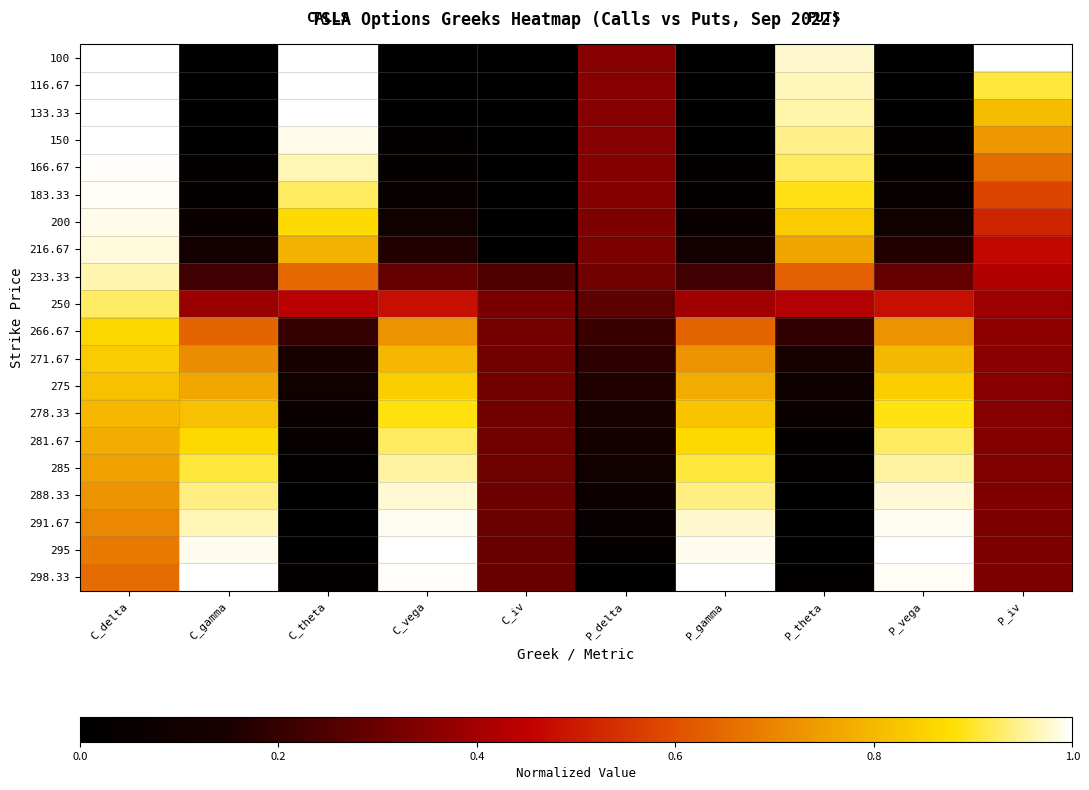

Reading left to right, list all the values displayed in this chart.

100: C_delta=1.0	C_gamma=0.0	C_theta=1.0	C_vega=0.0	C_iv=0.0	P_delta=0.3	P_gamma=0.0	P_theta=1.0	P_vega=0.0	P_iv=1.0
116.67: C_delta=1.0	C_gamma=0.0	C_theta=1.0	C_vega=0.0	C_iv=0.0	P_delta=0.3	P_gamma=0.0	P_theta=1.0	P_vega=0.0	P_iv=0.9
133.33: C_delta=1.0	C_gamma=0.0	C_theta=1.0	C_vega=0.0	C_iv=0.0	P_delta=0.3	P_gamma=0.0	P_theta=1.0	P_vega=0.0	P_iv=0.8
150: C_delta=1.0	C_gamma=0.0	C_theta=1.0	C_vega=0.0	C_iv=0.0	P_delta=0.3	P_gamma=0.0	P_theta=0.9	P_vega=0.0	P_iv=0.7
166.67: C_delta=1.0	C_gamma=0.0	C_theta=1.0	C_vega=0.0	C_iv=0.0	P_delta=0.3	P_gamma=0.0	P_theta=0.9	P_vega=0.0	P_iv=0.7
183.33: C_delta=1.0	C_gamma=0.0	C_theta=0.9	C_vega=0.1	C_iv=0.0	P_delta=0.3	P_gamma=0.0	P_theta=0.9	P_vega=0.1	P_iv=0.6
200: C_delta=1.0	C_gamma=0.1	C_theta=0.9	C_vega=0.1	C_iv=0.0	P_delta=0.3	P_gamma=0.1	P_theta=0.8	P_vega=0.1	P_iv=0.5
216.67: C_delta=1.0	C_gamma=0.1	C_theta=0.8	C_vega=0.2	C_iv=0.0	P_delta=0.3	P_gamma=0.1	P_theta=0.8	P_vega=0.2	P_iv=0.5
233.33: C_delta=1.0	C_gamma=0.2	C_theta=0.6	C_vega=0.3	C_iv=0.3	P_delta=0.3	P_gamma=0.2	P_theta=0.6	P_vega=0.3	P_iv=0.4
250: C_delta=0.9	C_gamma=0.4	C_theta=0.4	C_vega=0.5	C_iv=0.3	P_delta=0.3	P_gamma=0.4	P_theta=0.4	P_vega=0.5	P_iv=0.4
266.67: C_delta=0.9	C_gamma=0.6	C_theta=0.2	C_vega=0.7	C_iv=0.3	P_delta=0.2	P_gamma=0.6	P_theta=0.2	P_vega=0.7	P_iv=0.4
271.67: C_delta=0.8	C_gamma=0.7	C_theta=0.1	C_vega=0.8	C_iv=0.3	P_delta=0.2	P_gamma=0.7	P_theta=0.1	P_vega=0.8	P_iv=0.4
275: C_delta=0.8	C_gamma=0.8	C_theta=0.1	C_vega=0.8	C_iv=0.3	P_delta=0.2	P_gamma=0.8	P_theta=0.1	P_vega=0.8	P_iv=0.4
278.33: C_delta=0.8	C_gamma=0.8	C_theta=0.1	C_vega=0.9	C_iv=0.3	P_delta=0.1	P_gamma=0.8	P_theta=0.1	P_vega=0.9	P_iv=0.3
281.67: C_delta=0.8	C_gamma=0.9	C_theta=0.0	C_vega=0.9	C_iv=0.3	P_delta=0.1	P_gamma=0.9	P_theta=0.0	P_vega=0.9	P_iv=0.3
285: C_delta=0.8	C_gamma=0.9	C_theta=0.0	C_vega=1.0	C_iv=0.3	P_delta=0.1	P_gamma=0.9	P_theta=0.0	P_vega=1.0	P_iv=0.3
288.33: C_delta=0.7	C_gamma=0.9	C_theta=0.0	C_vega=1.0	C_iv=0.3	P_delta=0.1	P_gamma=0.9	P_theta=0.0	P_vega=1.0	P_iv=0.3
291.67: C_delta=0.7	C_gamma=1.0	C_theta=0.0	C_vega=1.0	C_iv=0.3	P_delta=0.1	P_gamma=1.0	P_theta=0.0	P_vega=1.0	P_iv=0.3
295: C_delta=0.7	C_gamma=1.0	C_theta=0.0	C_vega=1.0	C_iv=0.3	P_delta=0.0	P_gamma=1.0	P_theta=0.0	P_vega=1.0	P_iv=0.3
298.33: C_delta=0.7	C_gamma=1.0	C_theta=0.0	C_vega=1.0	C_iv=0.3	P_delta=0.0	P_gamma=1.0	P_theta=0.0	P_vega=1.0	P_iv=0.3